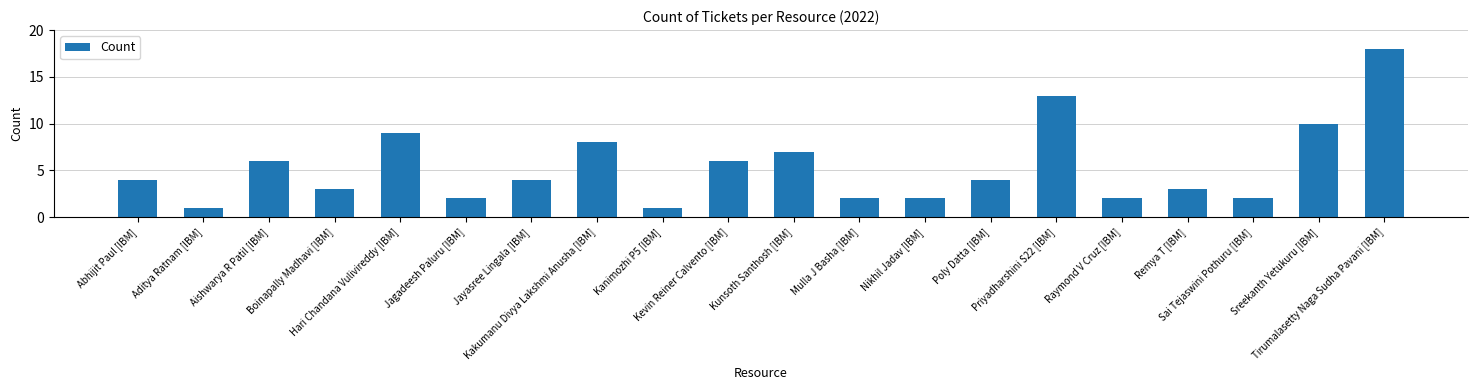

Reading left to right, list all the values displayed in this chart.

4	1	6	3	9	2	4	8	1	6	7	2	2	4	13	2	3	2	10	18